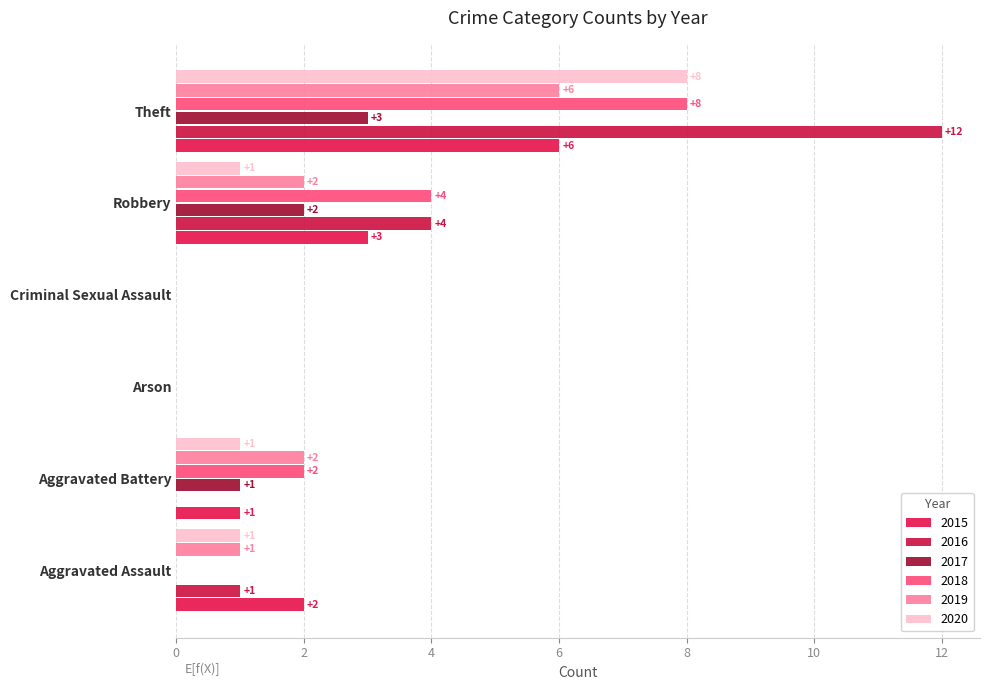

What are all the series names shown in the legend?

2015, 2016, 2017, 2018, 2019, 2020